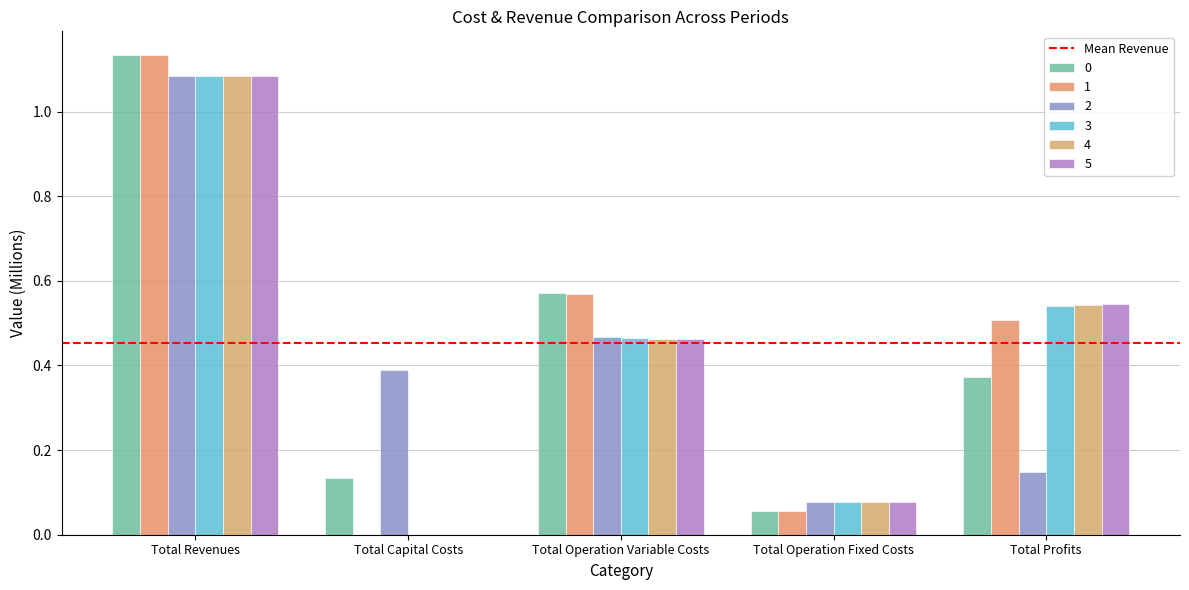

Are the bars horizontal?

No